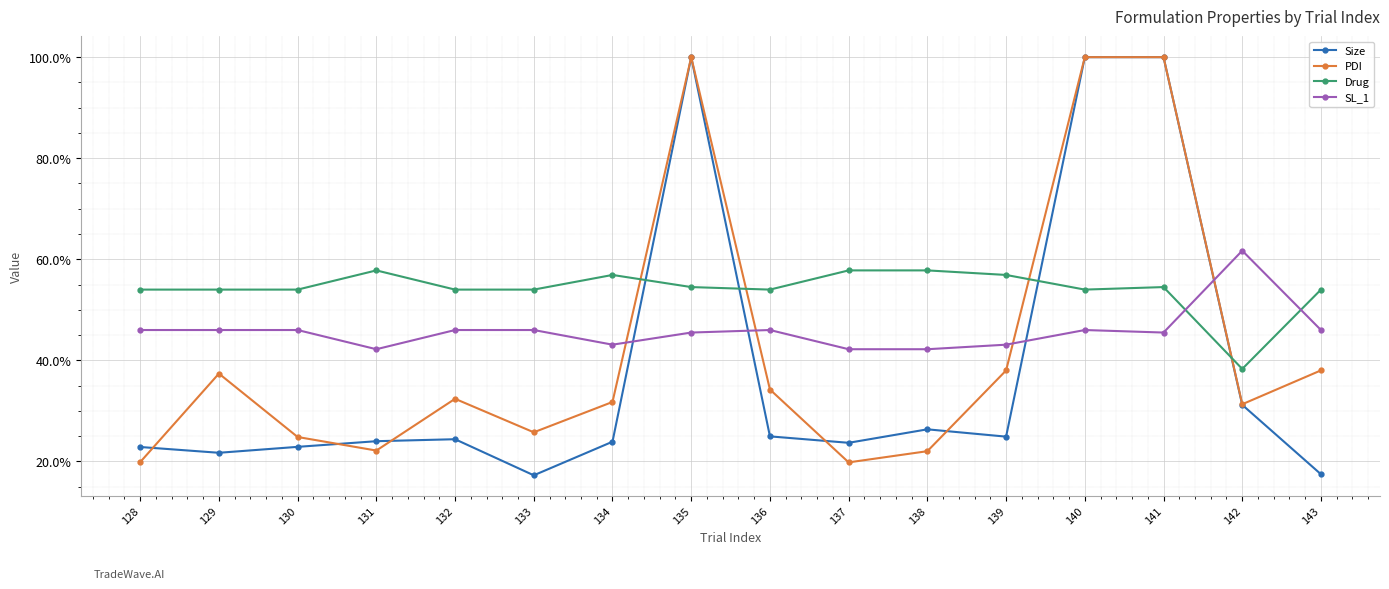

What is the approximate value of PDI at 130?

0.2